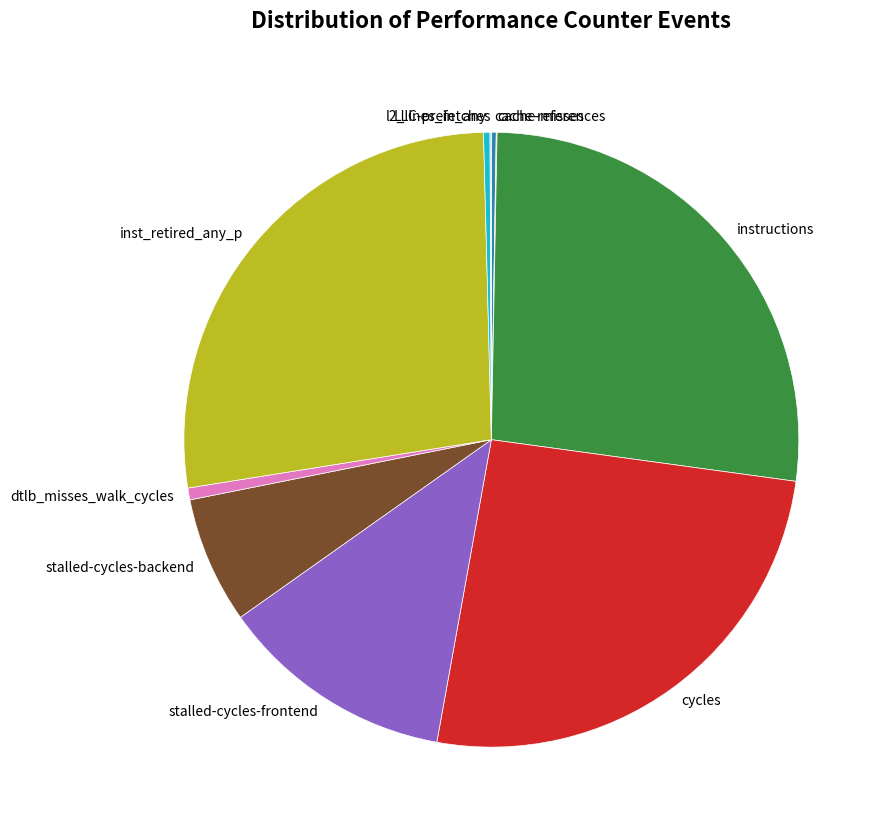

The cycles slice represents 12% of the pie. True or false?

False